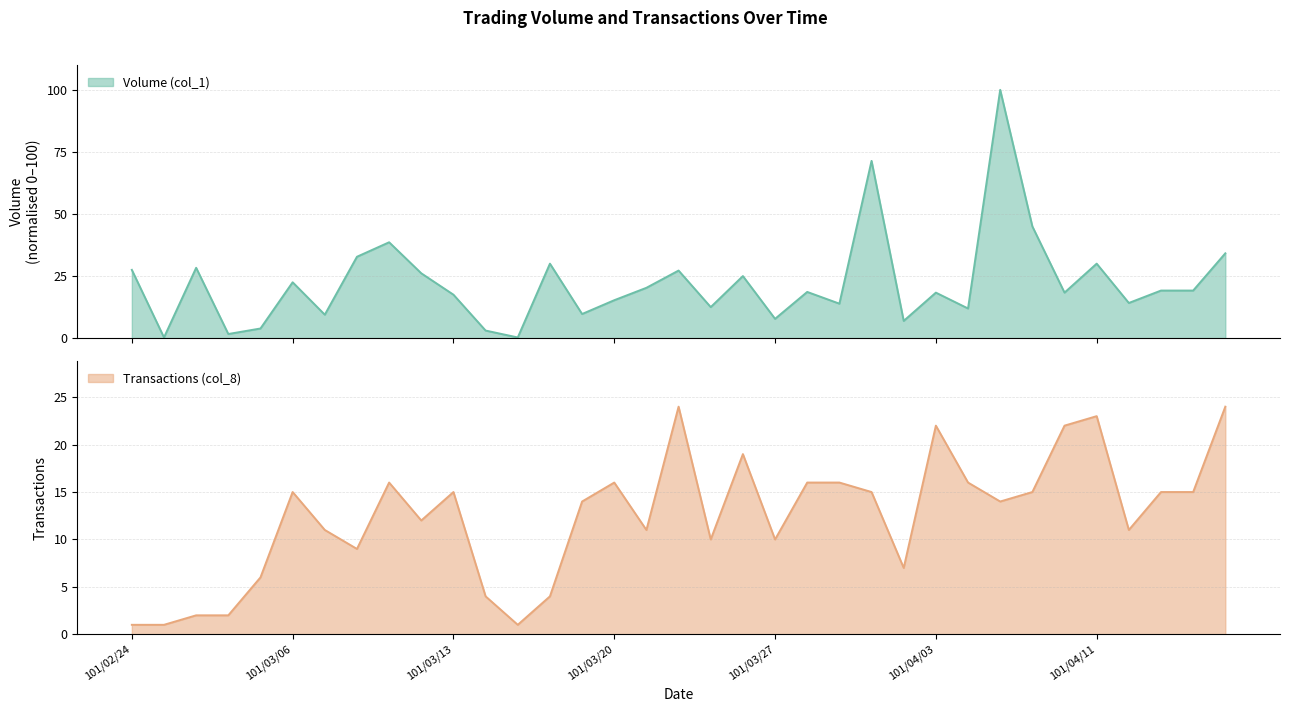

Which has a higher value, 101/03/14 or 101/03/23?

101/03/23